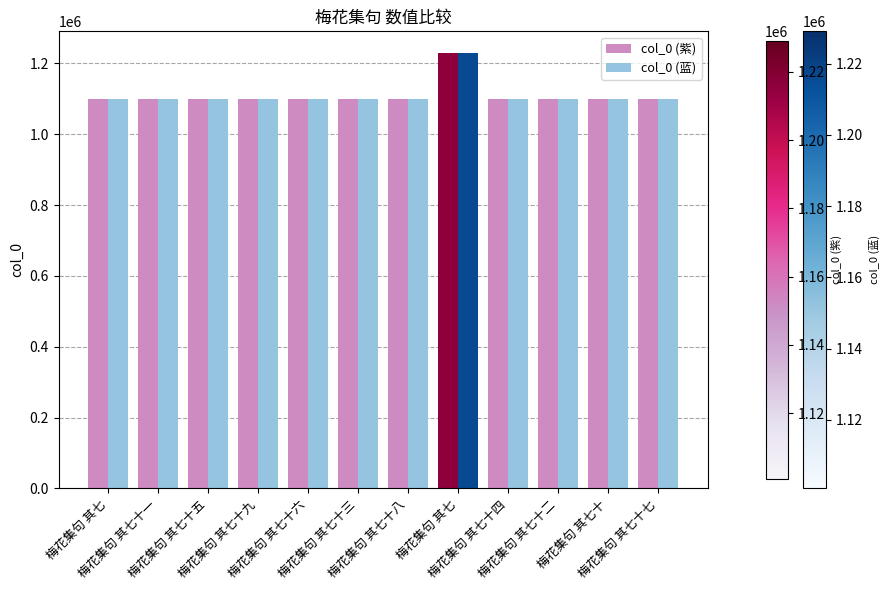

How many data points in col_0 (紫) are less than 1100833?

6